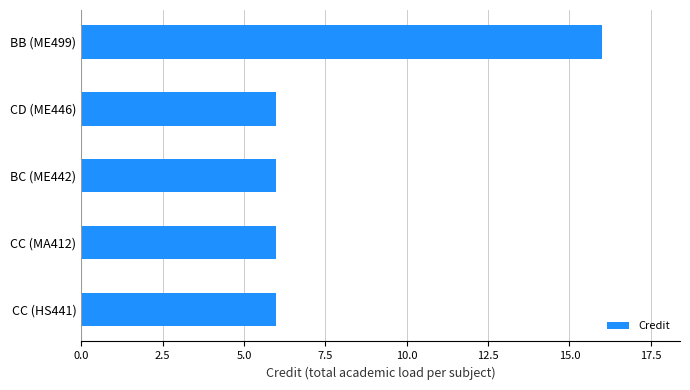

True or false: the data shows 3 at CC (MA412).

False